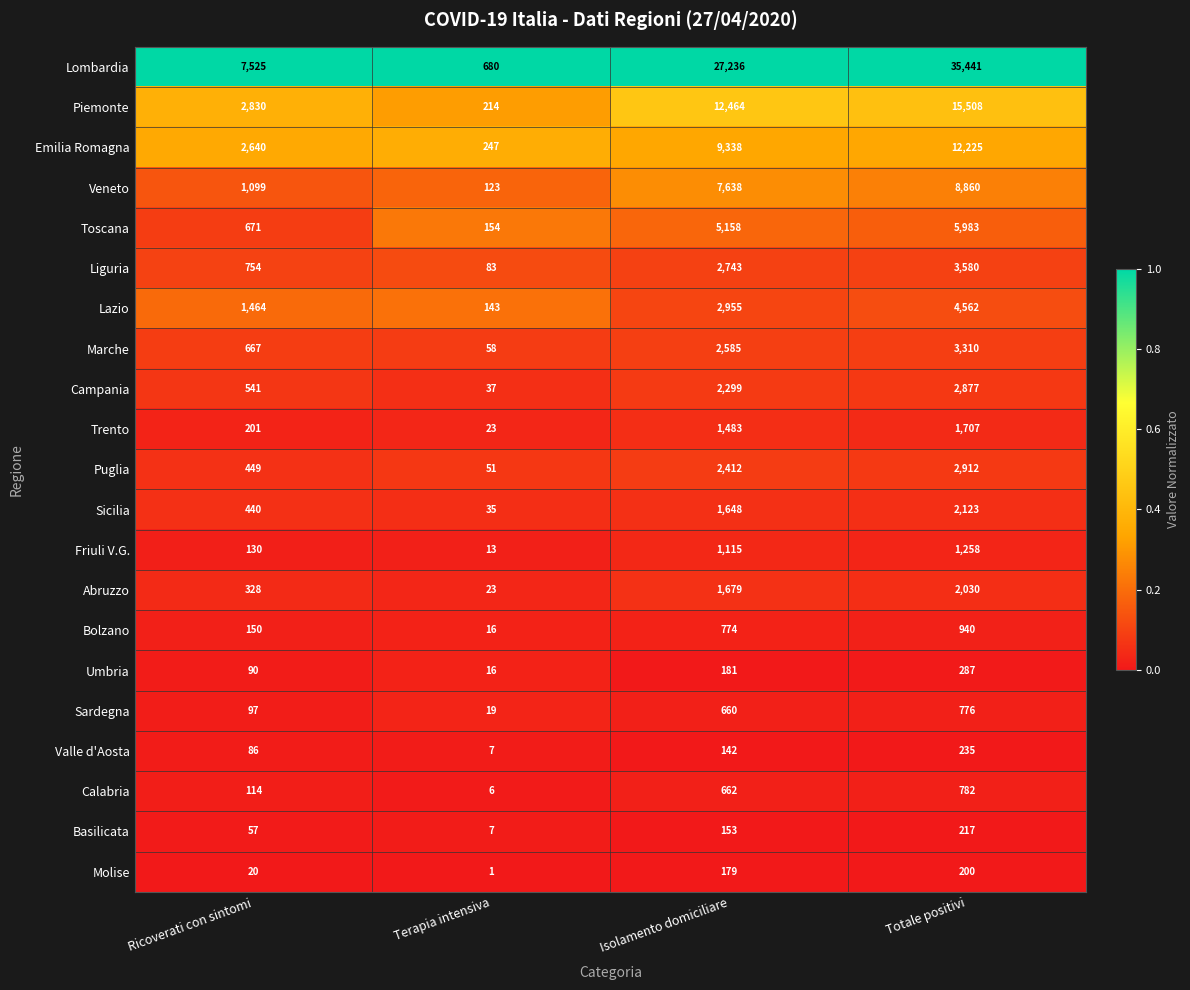

At which category is the sum across all series the highest?

Totale positivi